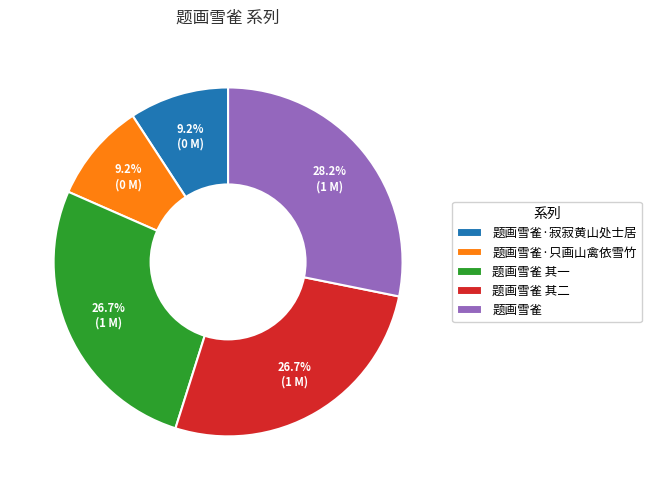

What is the largest slice in the pie chart?

题画雪雀